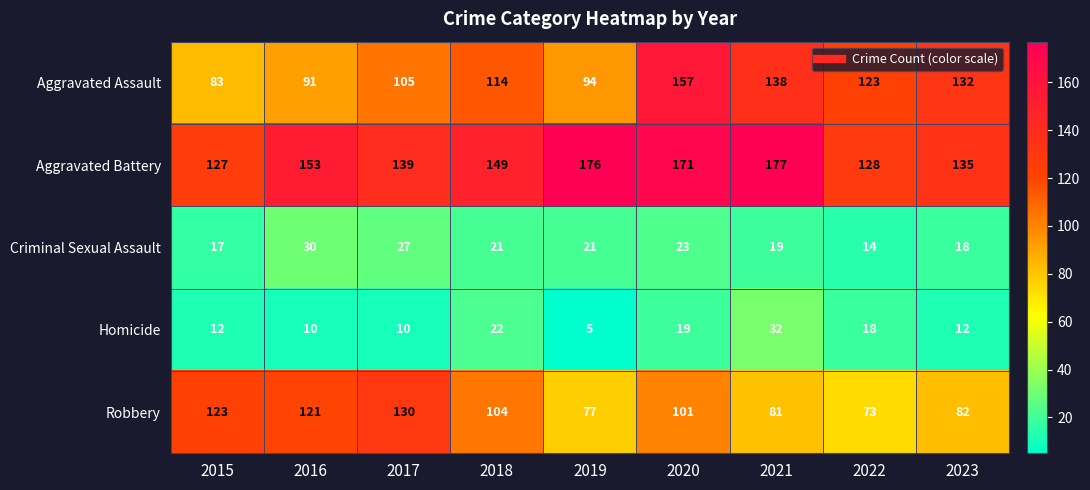

The value of Robbery at 2015 is 64. True or false?

False